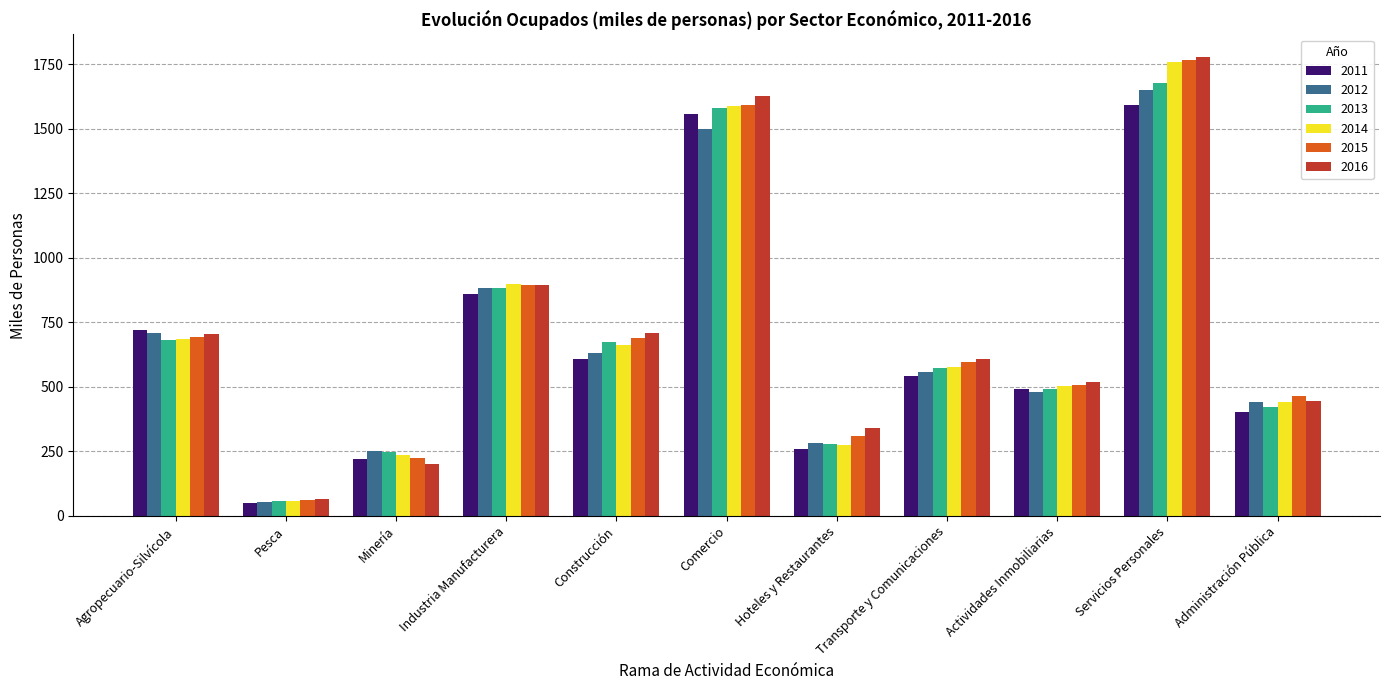

What is the total value across all series at Hoteles y Restaurantes?

1743.4